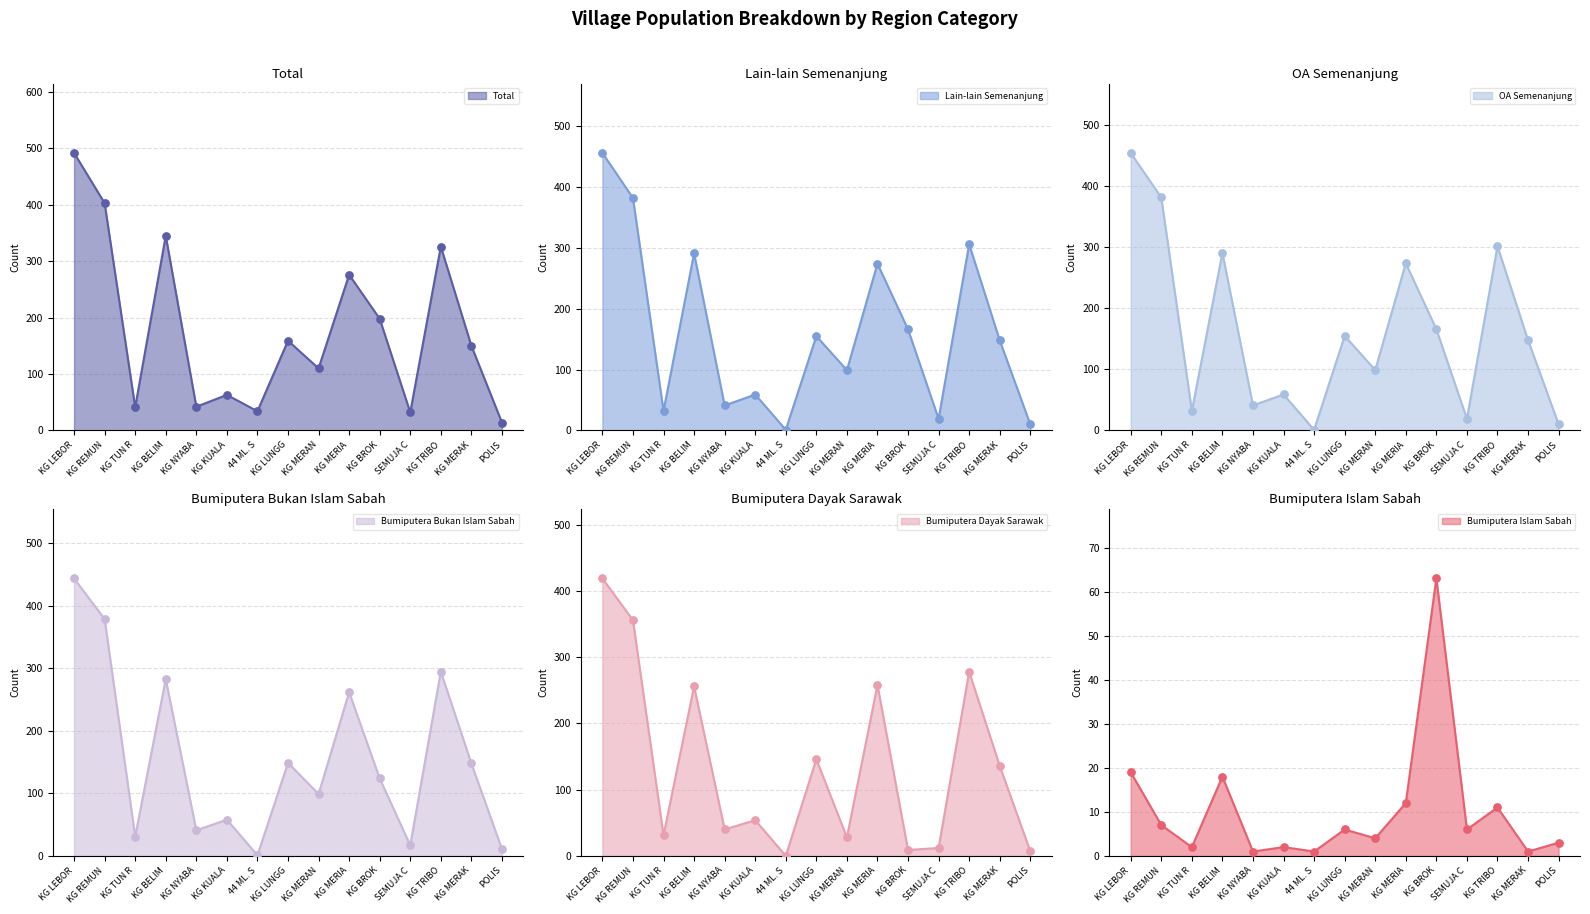

Which series has the largest Y range (max minus min)?

total